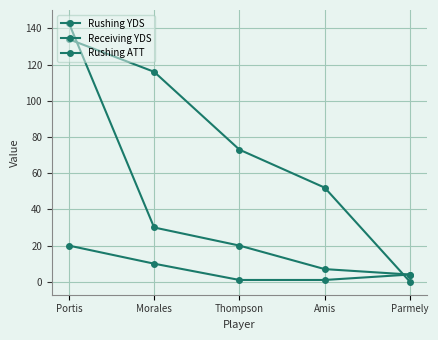

What is the average value of the Rushing ATT series?

7